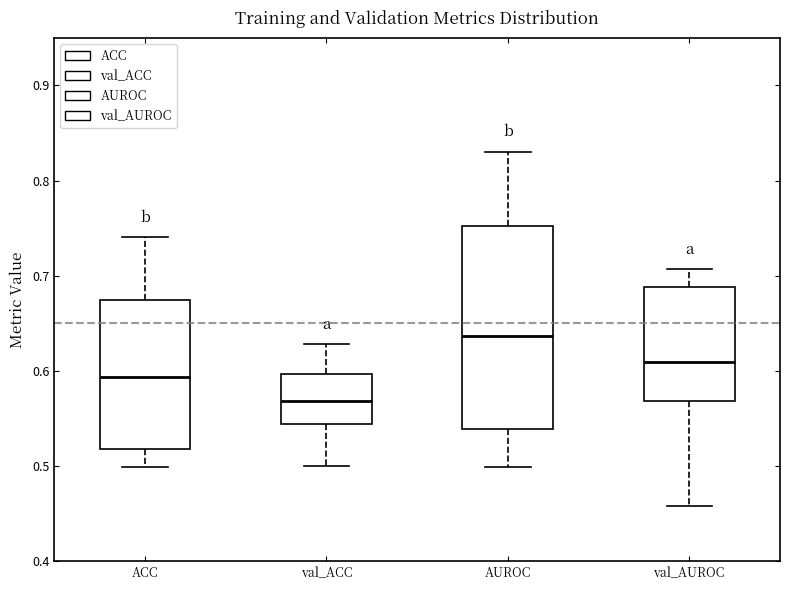

Reading left to right, read every box against the y-axis: the position of its median line, the range the box covers, and the ends of its whiskers. The values are not printed on the chart, so give them approximately, as read against the axis.

ACC: median 0.59, box 0.52 to 0.67, whiskers 0.50 to 0.74
val_ACC: median 0.57, box 0.54 to 0.60, whiskers 0.50 to 0.63
AUROC: median 0.64, box 0.54 to 0.75, whiskers 0.50 to 0.83
val_AUROC: median 0.61, box 0.57 to 0.69, whiskers 0.46 to 0.71